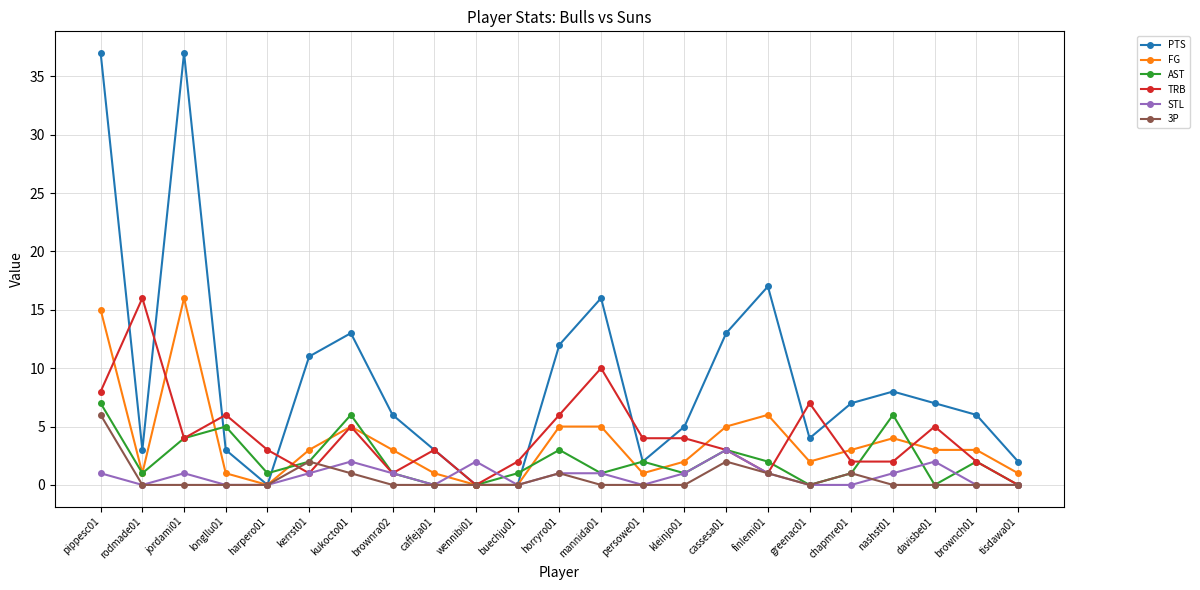

The AST series shows 2 at pippesc01. True or false?

False